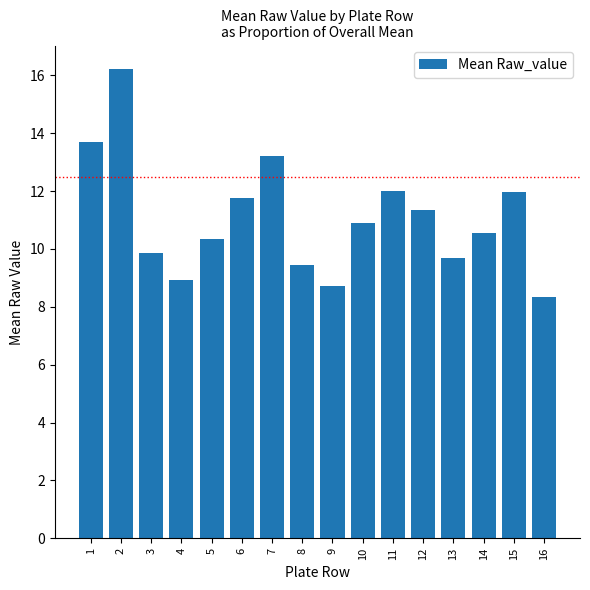

What is the difference between the maximum and minimum values?

7.9